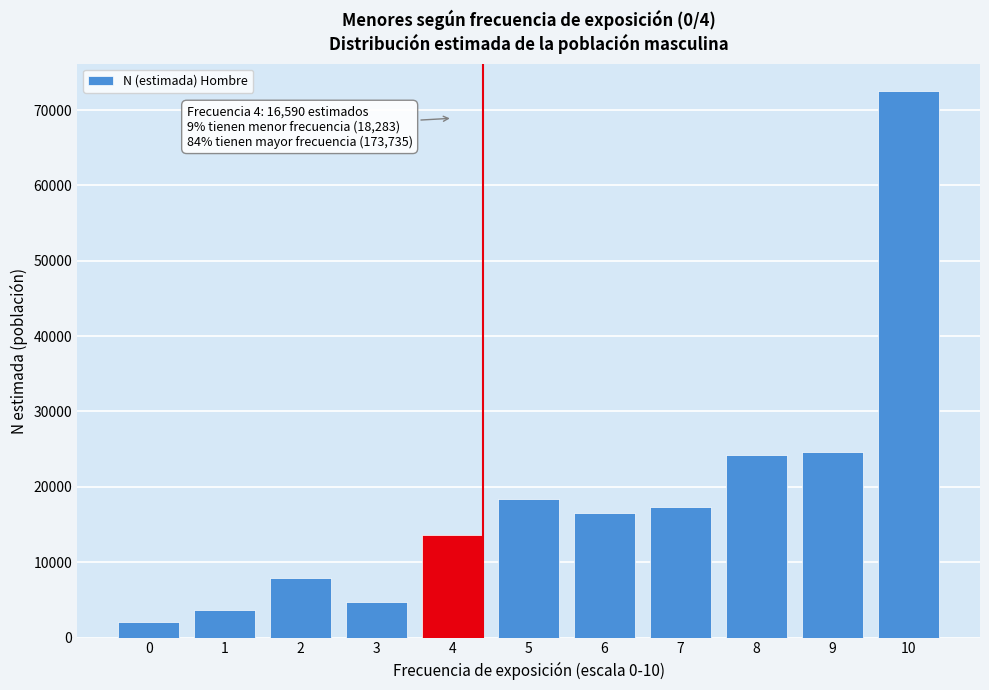

Reading right to left, list all the values displayed in this chart.

10=72552	9=24659	8=24211	7=17291	6=16590	5=18432	4=13632	3=4676	2=7941	1=3635	0=2031